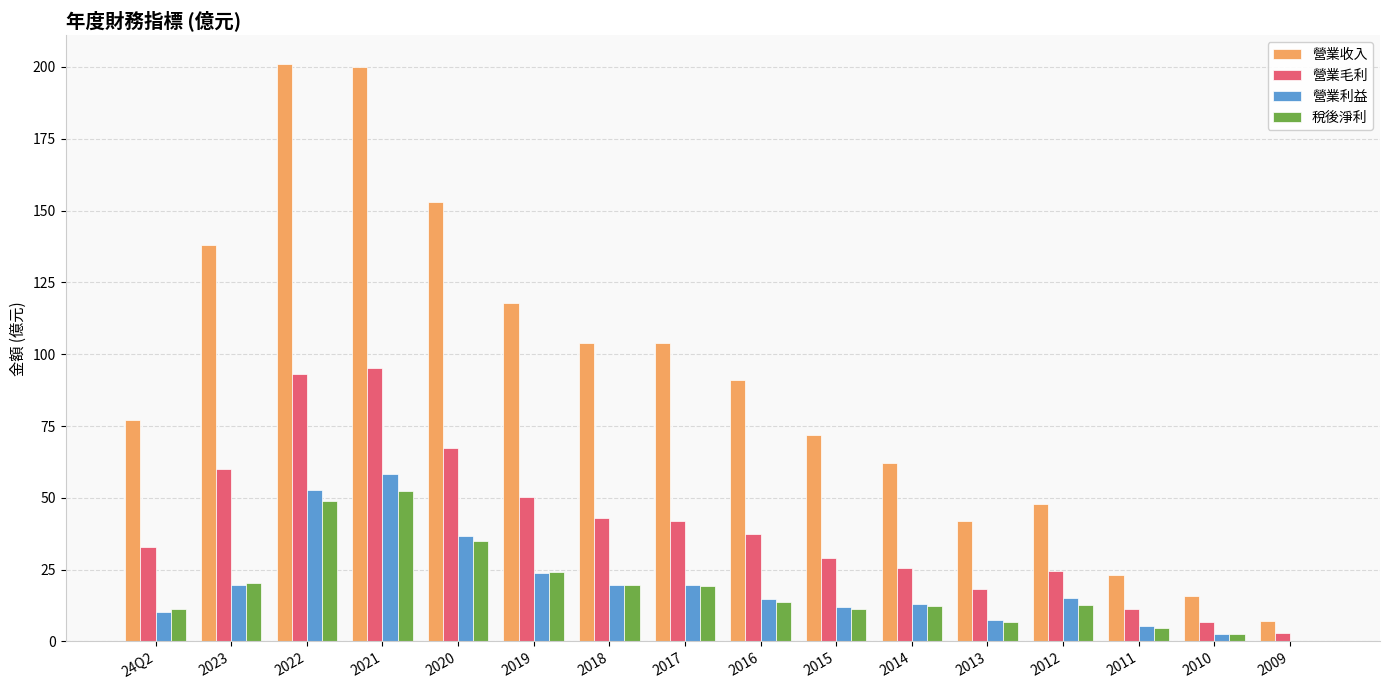

What is the sum of the 營業毛利 values at 2022 and 2023?

153.4